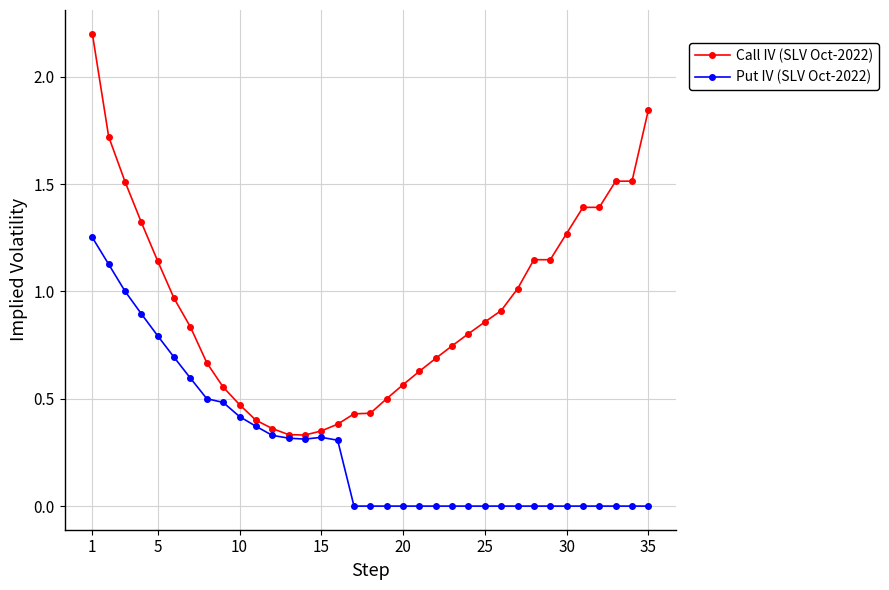

List the series in order of their peak value, highest first.

Call IV (SLV Oct-2022), Put IV (SLV Oct-2022)